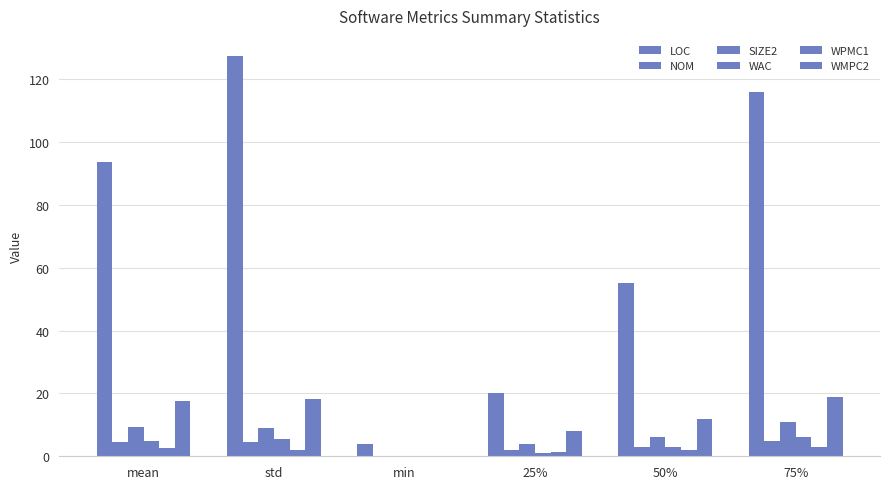

Reading left to right, list all the values displayed in this chart.

LOC: mean=93.5	std=127.3	min=4.0	25%=20.0	50%=55.0	75%=116.0
NOM: mean=4.5	std=4.7	min=0.0	25%=2.0	50%=3.0	75%=5.0
SIZE2: mean=9.2	std=9.1	min=0.0	25%=4.0	50%=6.0	75%=11.0
WAC: mean=4.8	std=5.6	min=0.0	25%=1.0	50%=3.0	75%=6.0
WPMC1: mean=2.5	std=1.9	min=0.0	25%=1.2	50%=2.0	75%=3.0
WMPC2: mean=17.6	std=18.1	min=0.0	25%=8.0	50%=12.0	75%=19.0